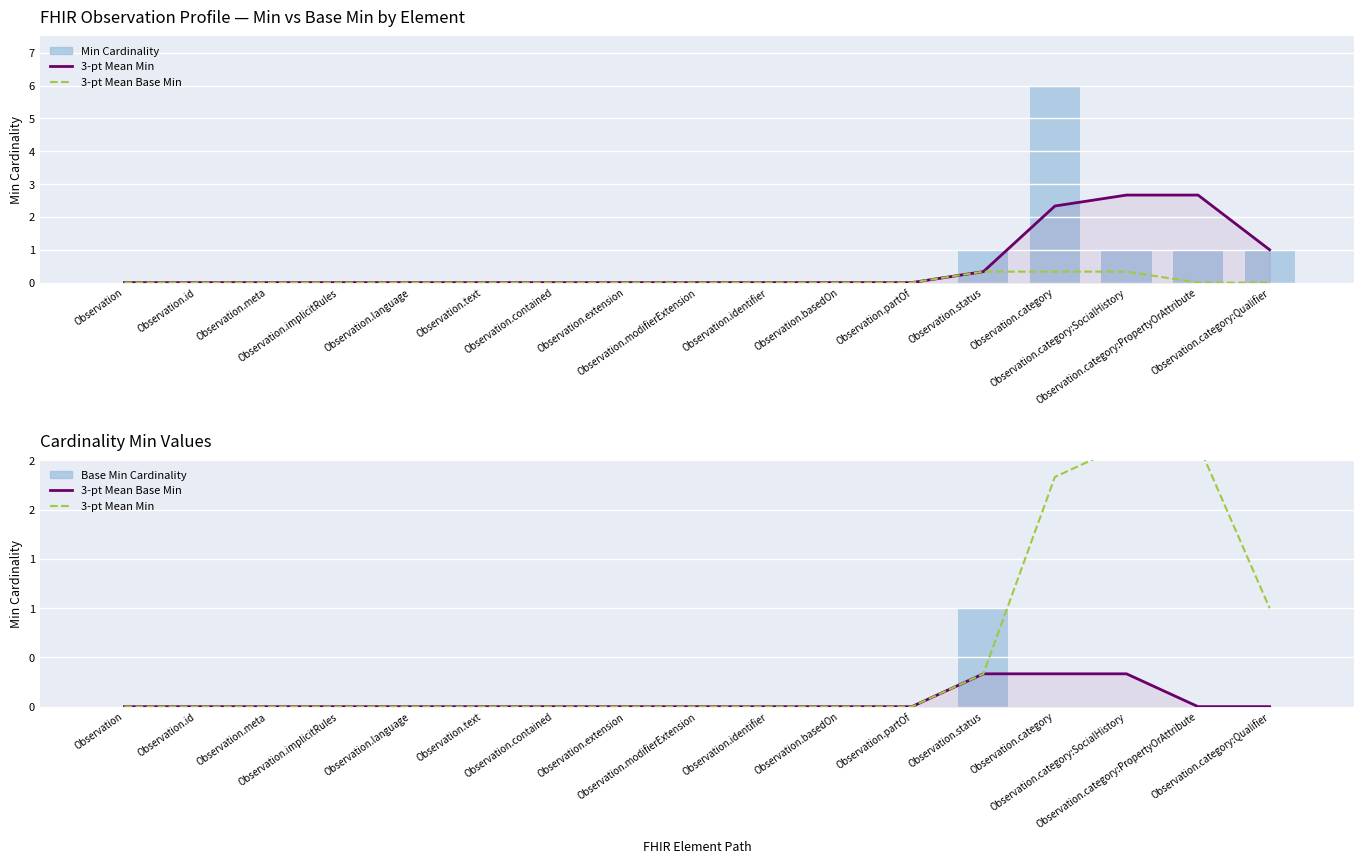

The value of Base Min Cardinality at Observation.category is 0.0. True or false?

True